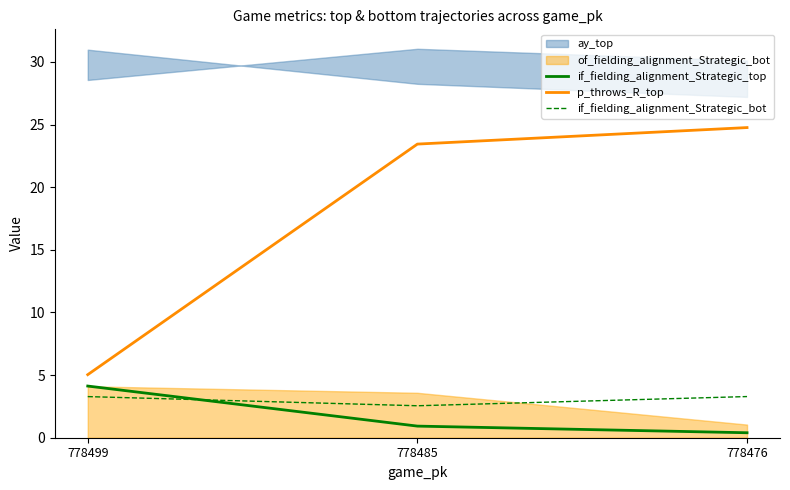

Is this an area chart (filled region under the line)?

No